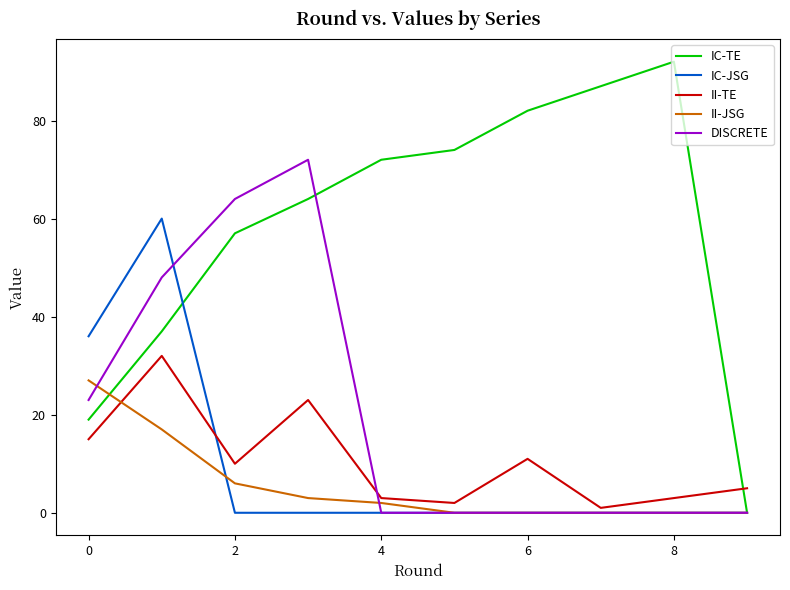

What are all the series names shown in the legend?

IC-TE, IC-JSG, II-TE, II-JSG, DISCRETE